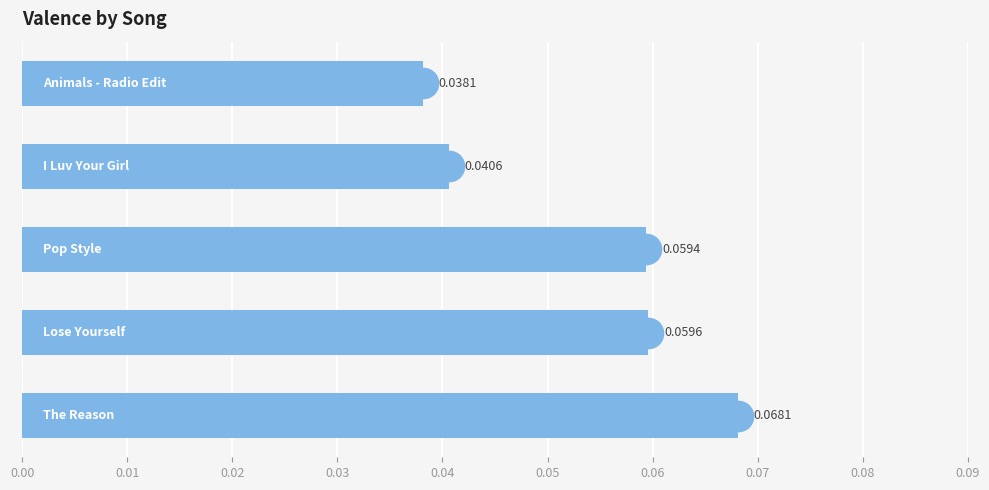

How many bars are there in total?

5